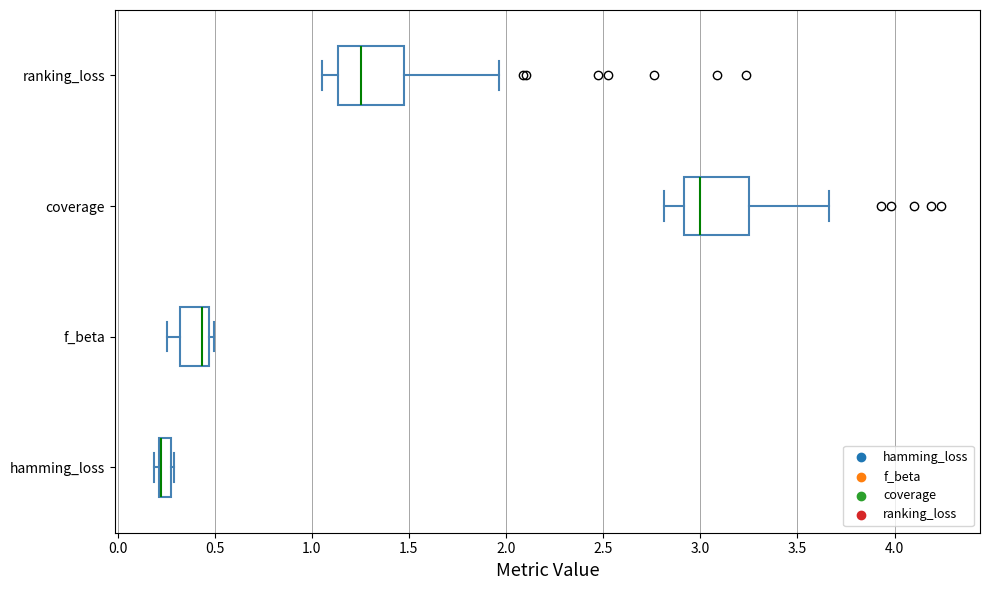

Where is the left edge of the box for hamming_loss on the x-axis? The values are not printed on the chart, so give them approximately, as read against the axis.

0.20